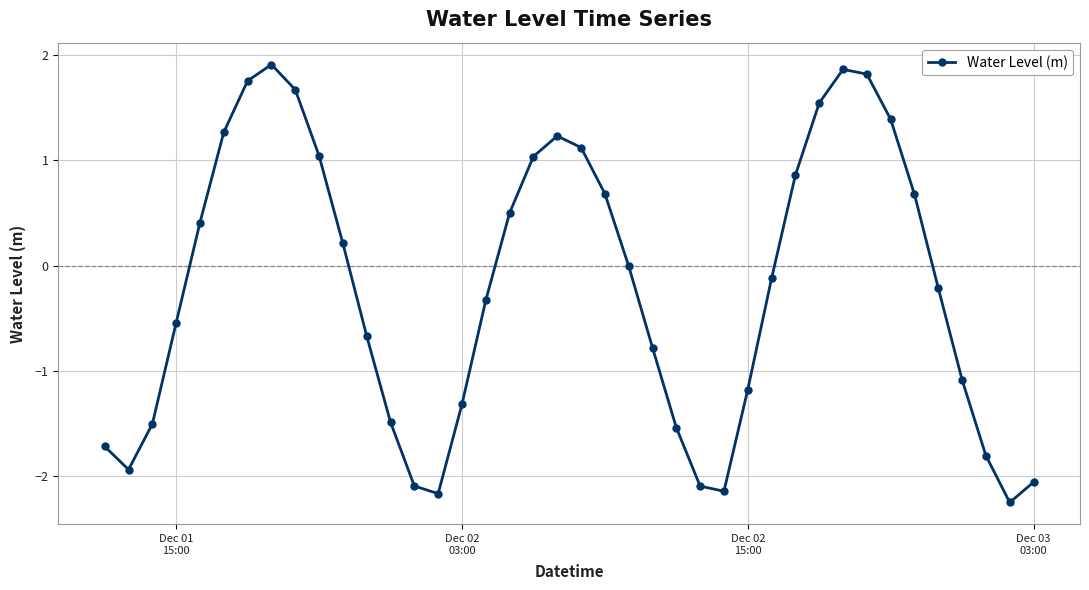

True or false: there are more than 1 points higher than both neighbors.

True